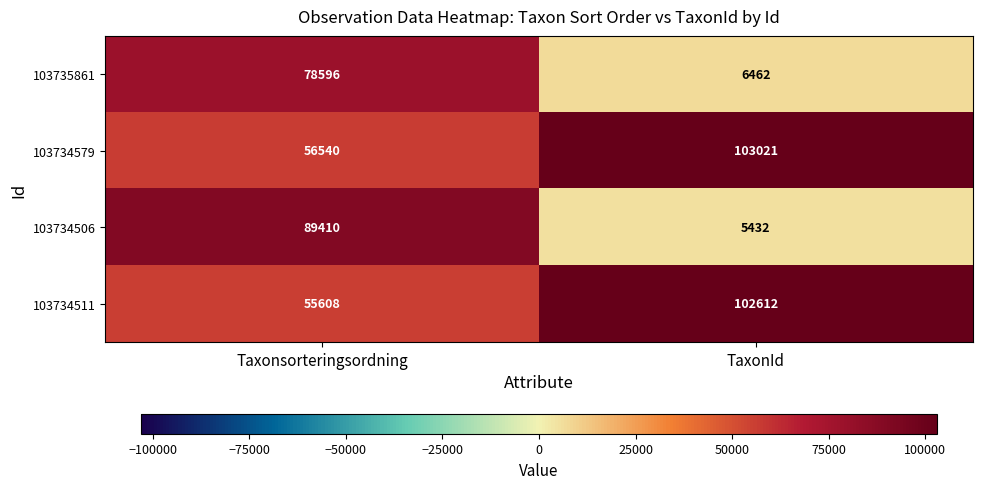

What is the difference between the maximum and minimum values in the 103735861 series?

72134